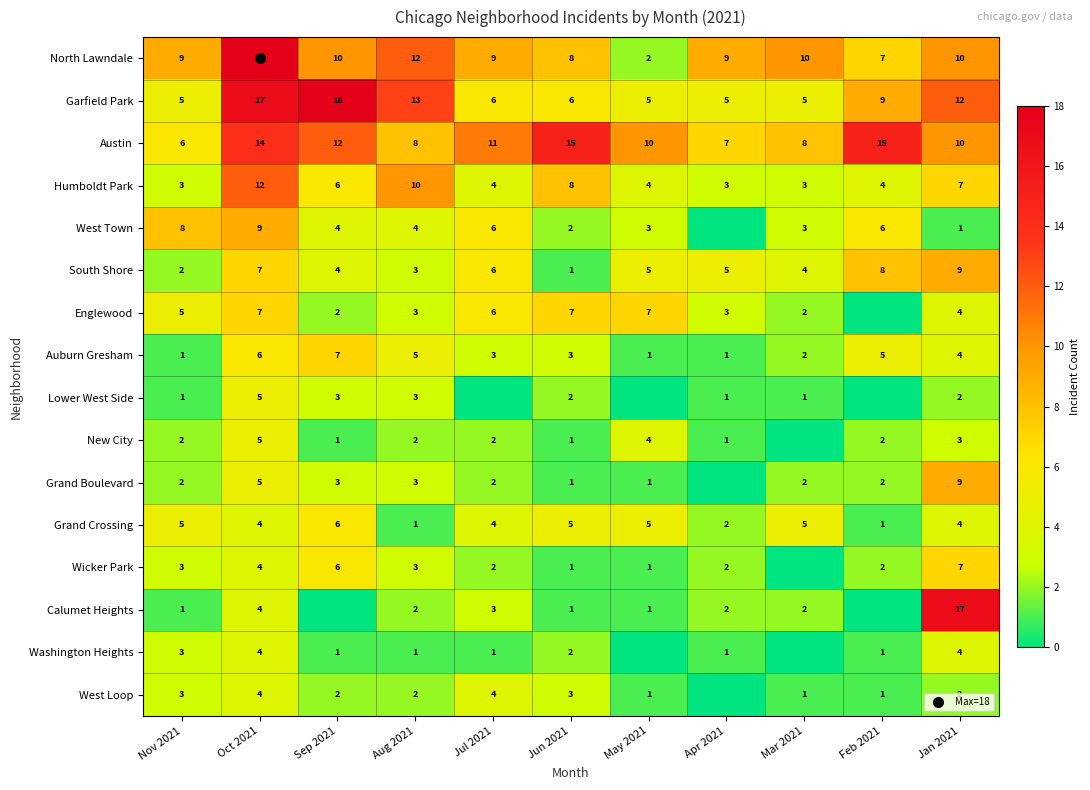

Read the New City value at Oct 2021.

5